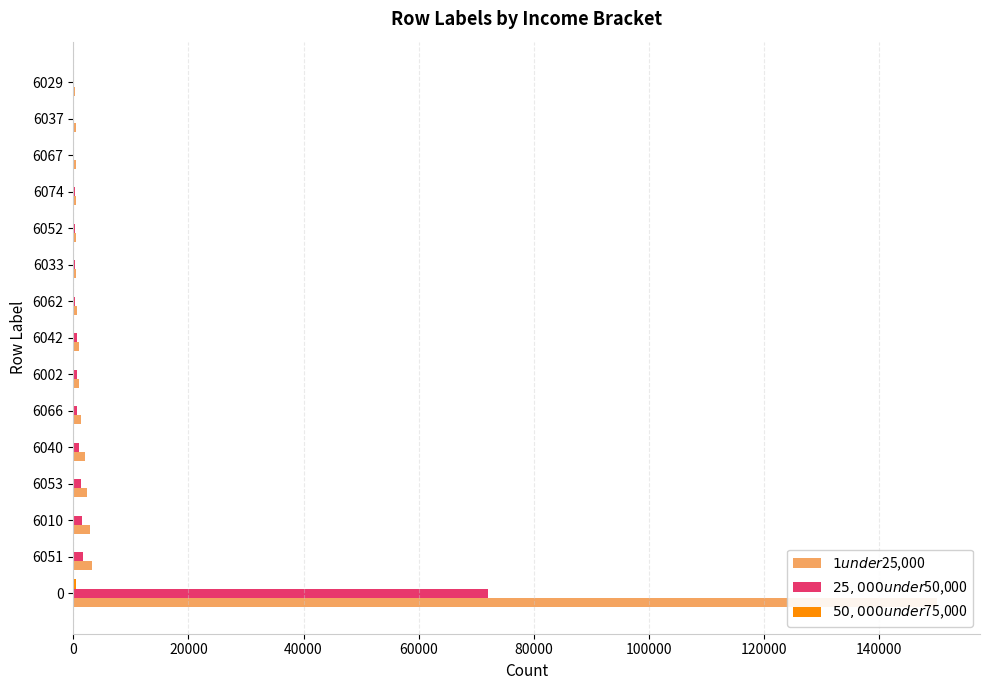

Does the chart contain any negative values?

No